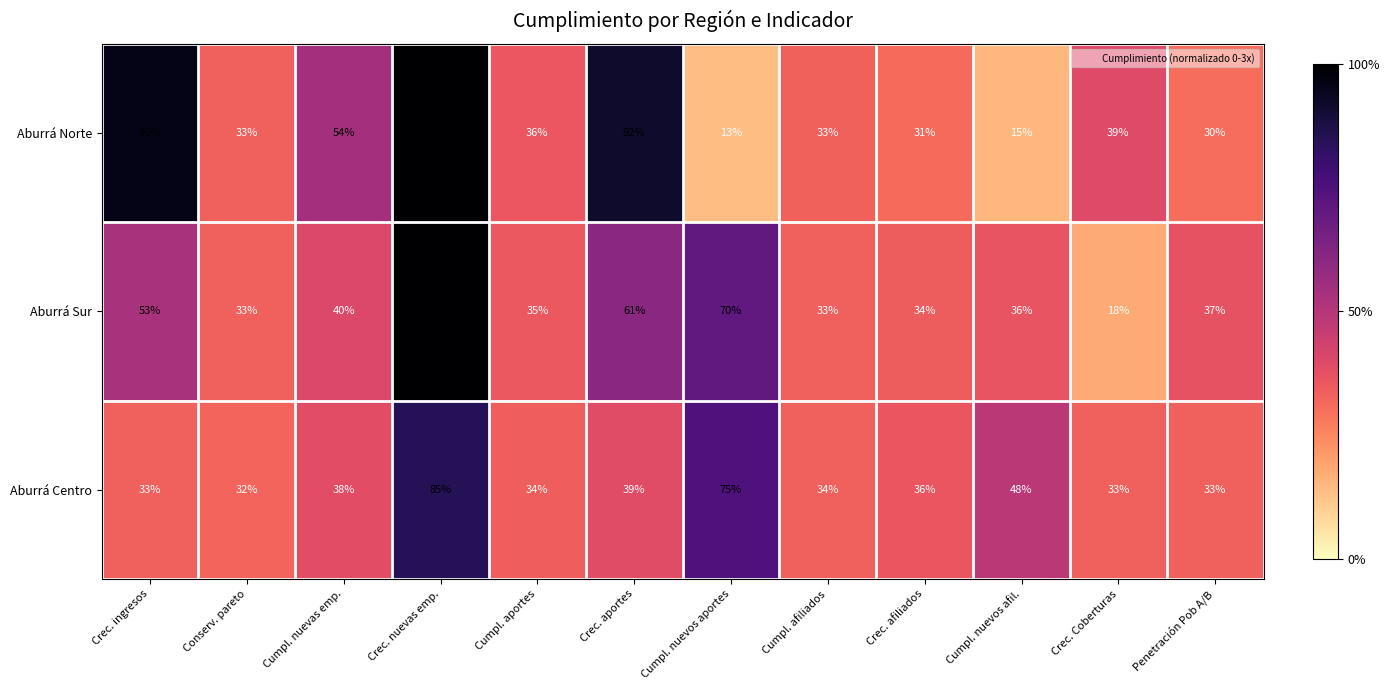

Where is Aburrá Sur nearest to the value 59?

Crec. aportes